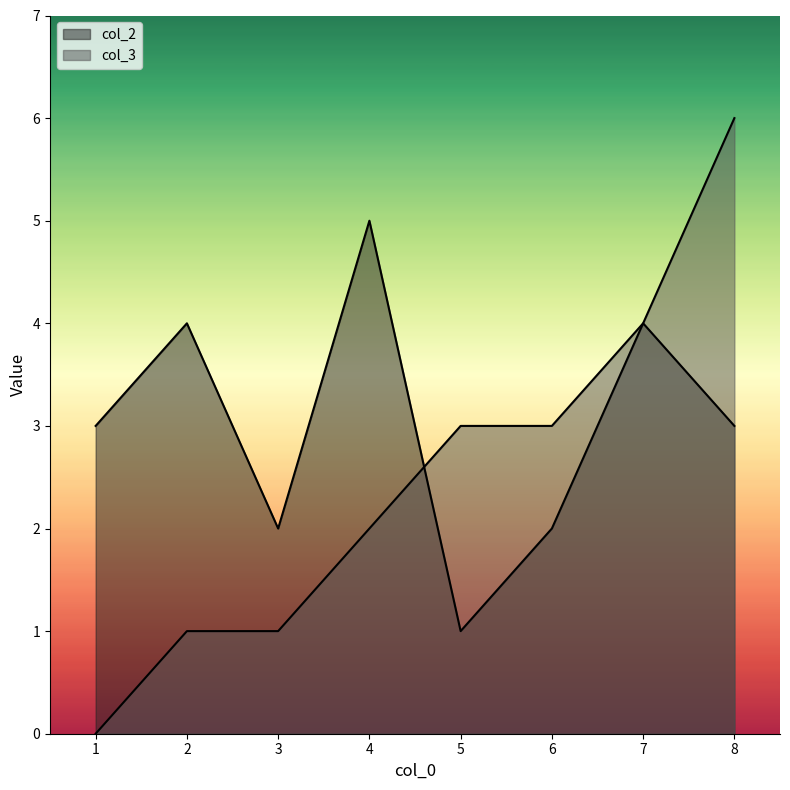

At which category is the sum across all series the highest?

8